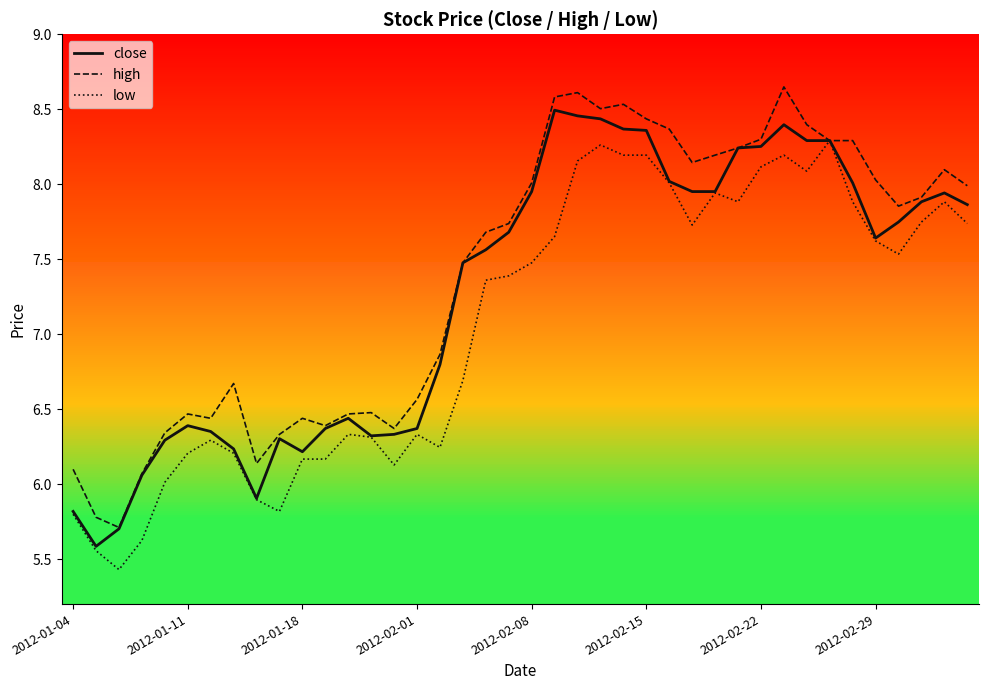

At how many categories does at least one series exceed 7?

23